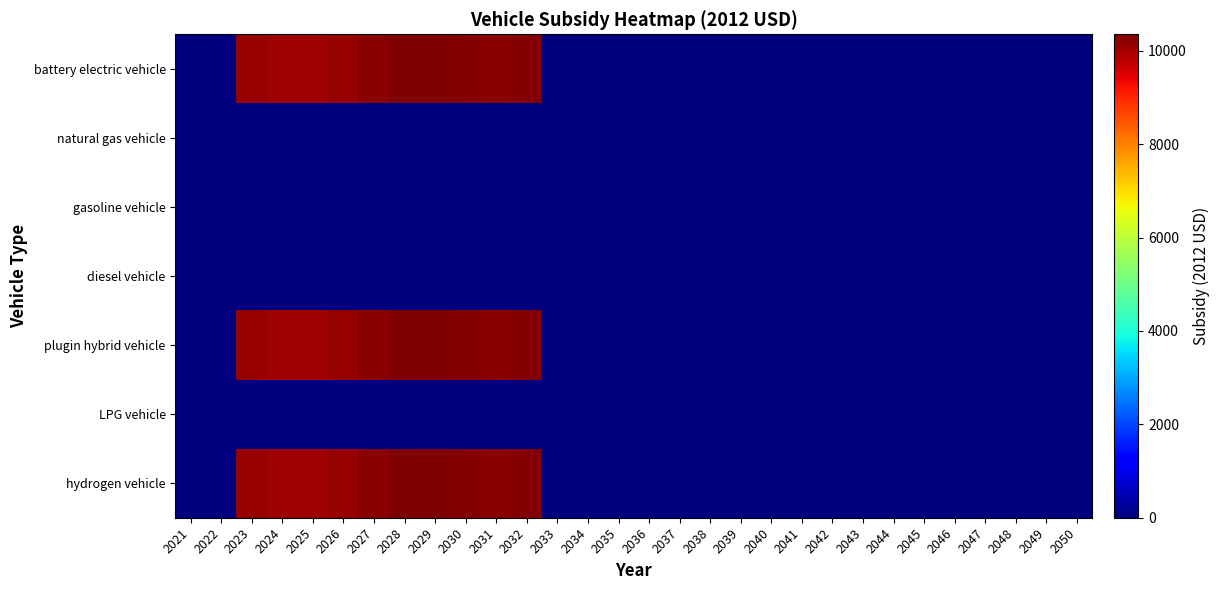

At which category does the chart reach its minimum across all series?

2021